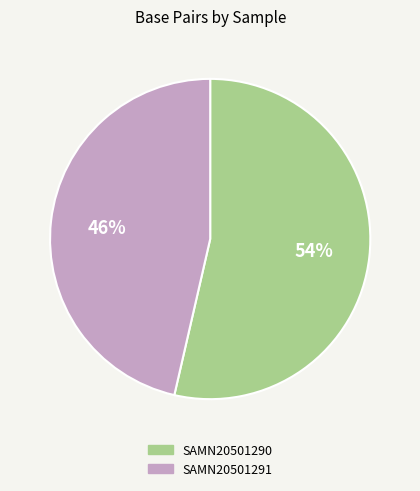

Combined, do SAMN20501291 and SAMN20501290 account for over 50%?

Yes